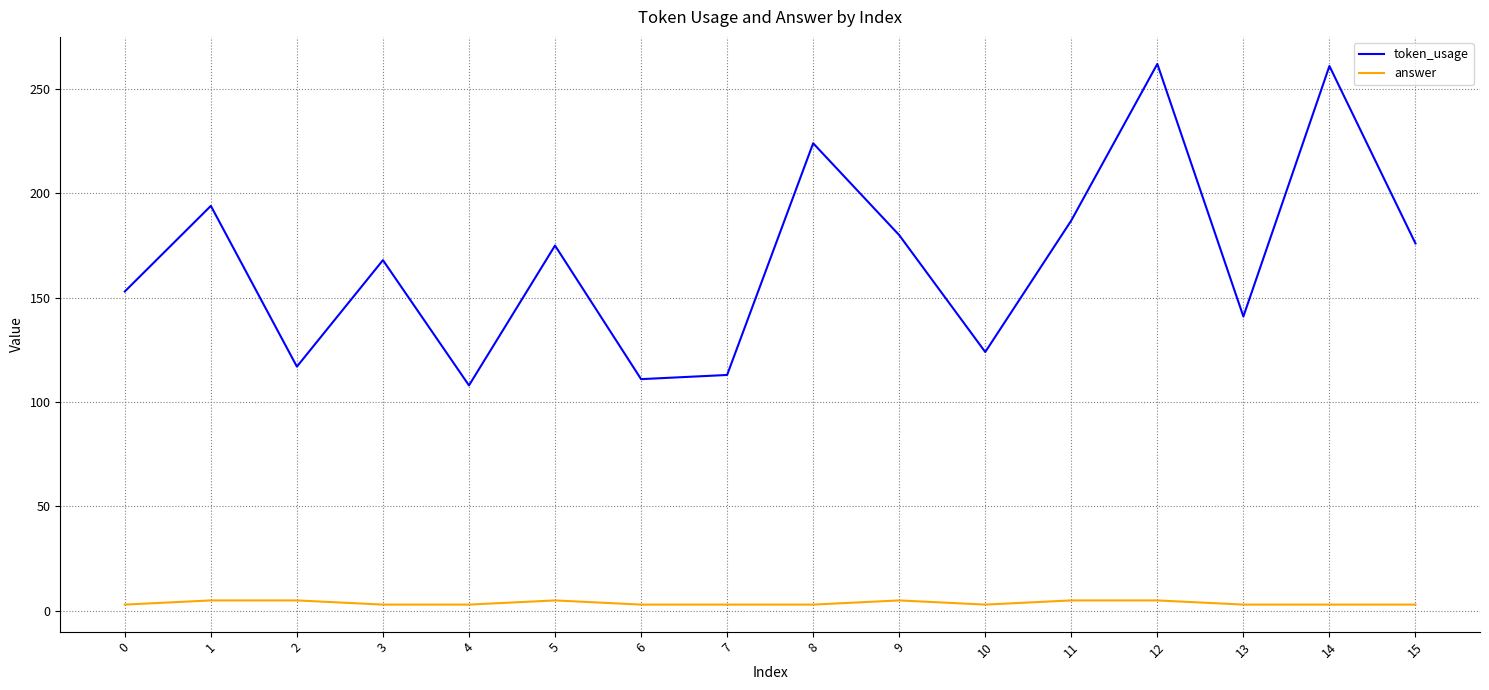

How many series are shown in this chart?

2